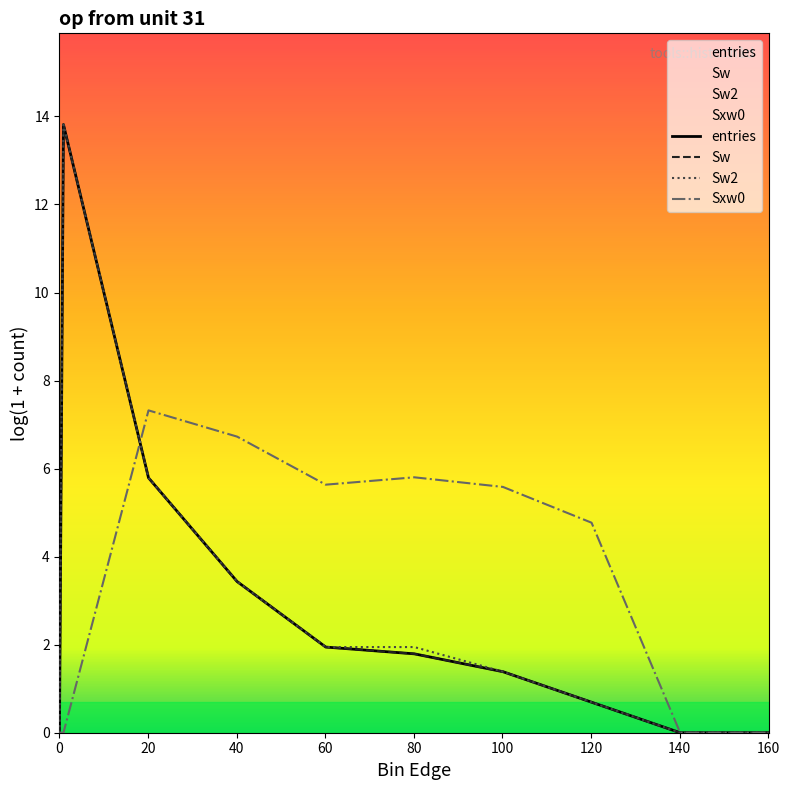

True or false: Sw2 and entries intersect in this chart.

False